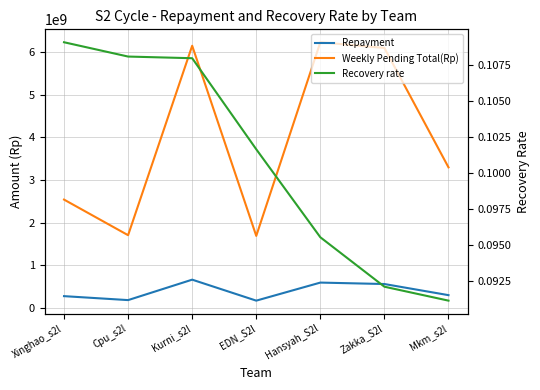

What is the sum of the Weekly Pending Total(Rp) values at Mkm_s2l and Hansyah_S2l?

9522911636.0